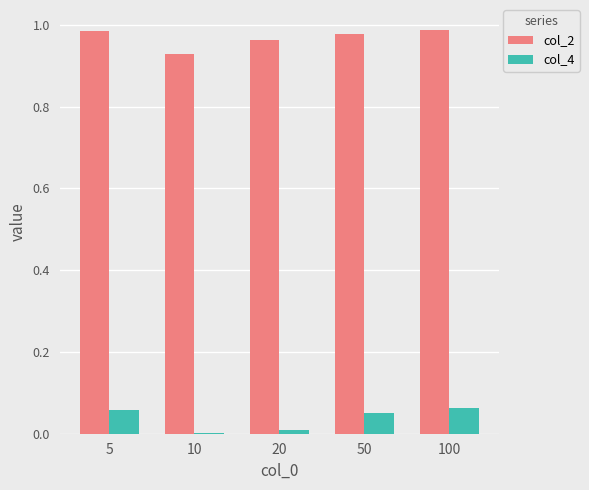

The value of col_4 at 10 is 0.0. True or false?

True